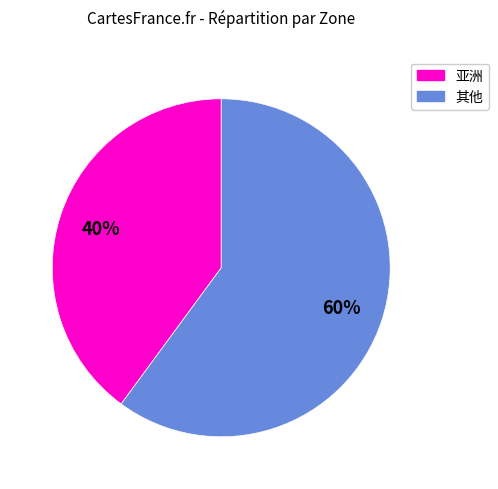

Does any single category account for the majority?

Yes